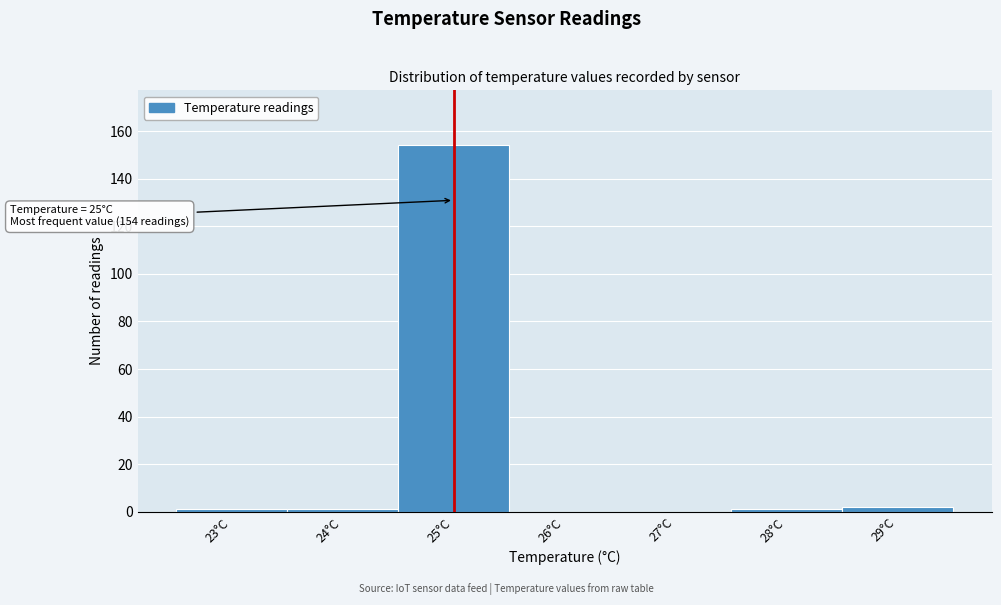

Reading left to right, what are all the values shown in this chart?

23°C=1	24°C=1	25°C=154	26°C=0	27°C=0	28°C=1	29°C=2